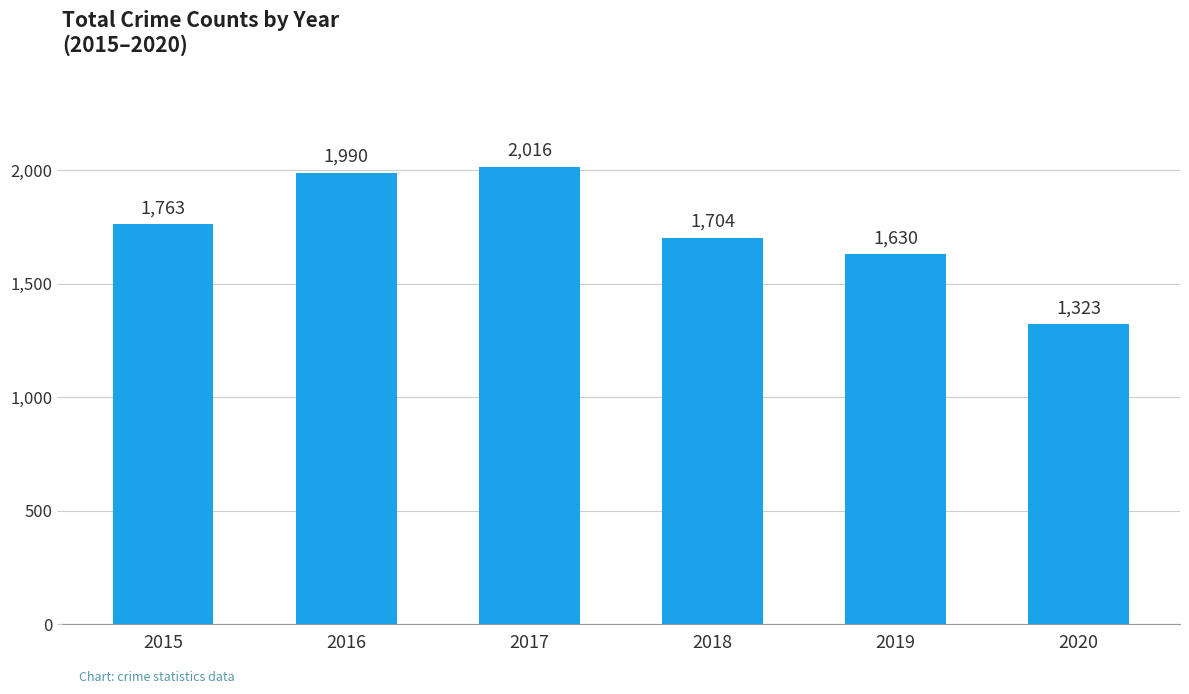

List the labels in order of value, smallest first.

2020, 2019, 2018, 2015, 2016, 2017